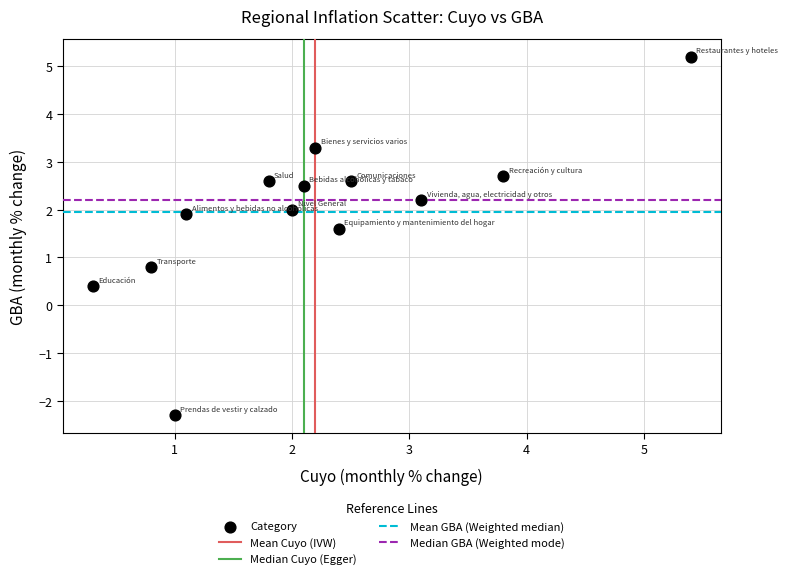

What is the range of Y values (max minus min)?

7.5